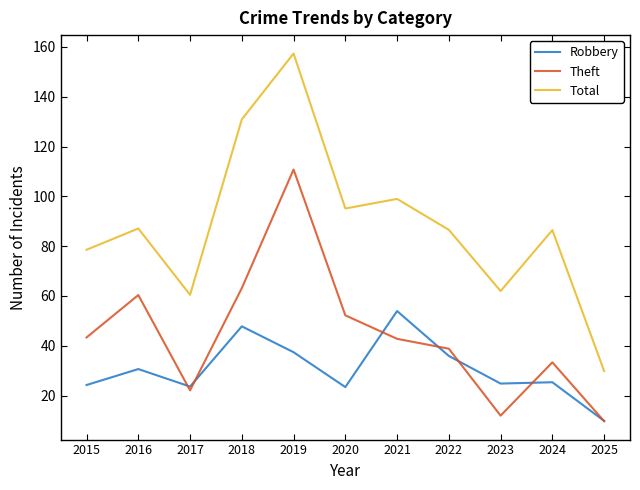

True or false: Robbery and Total cross at least once.

False